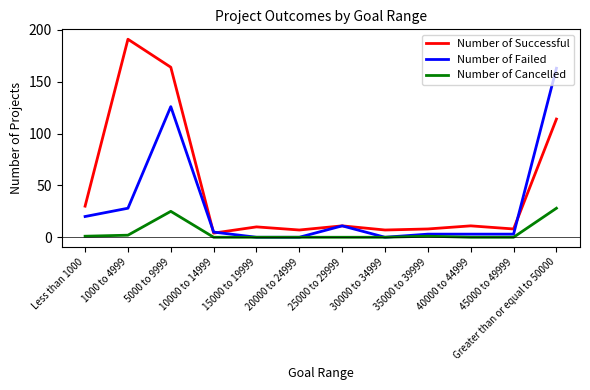

Which label corresponds to the largest value in the chart?

1000 to 4999